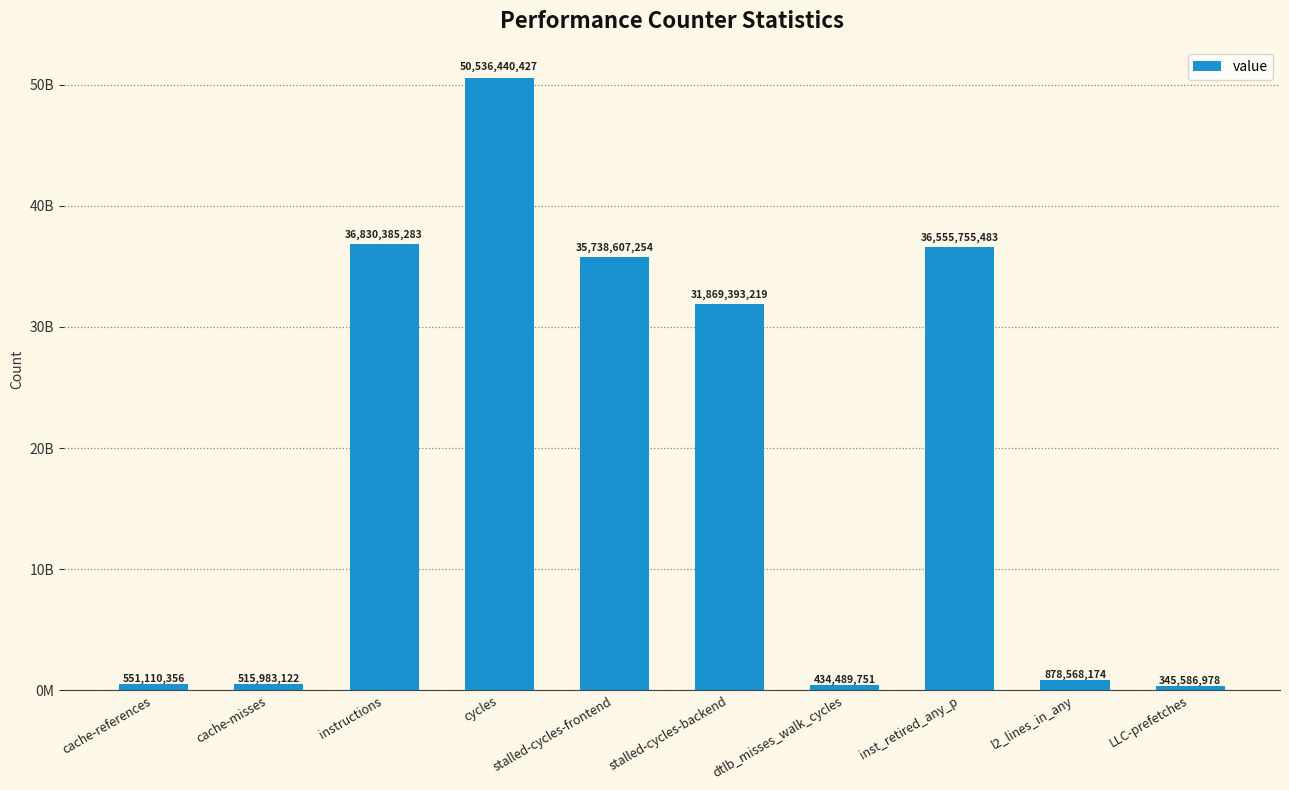

What is the label of the 8th bar from the right?

instructions